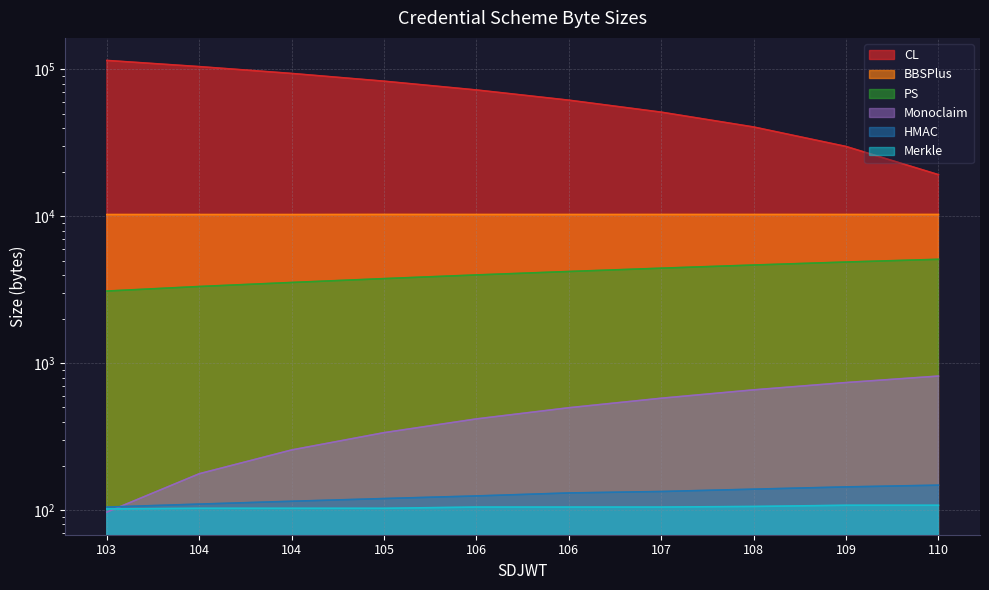

Reading right to left, what are all the values shown in this chart?

HMAC: 110=148	109=144	108=139	107=134	106=131	106=125	105=120	104=115	104=110	103=105
Monoclaim: 110=818	109=739	108=659	107=578	106=498	106=418	105=337	104=257	104=177	103=97
PS: 110=5099	109=4885	108=4661	107=4436	106=4212	106=3991	105=3767	104=3546	104=3329	103=3100
CL: 110=19205	109=29875	108=40542	107=51143	106=61717	106=72426	105=83099	104=93815	104=104435	103=115042
BBSPlus: 110=10290	109=10287	108=10289	107=10288	106=10285	106=10287	105=10293	104=10279	104=10280	103=10282
Merkle: 110=108	109=108	108=106	107=105	106=105	106=105	105=103	104=103	104=103	103=102